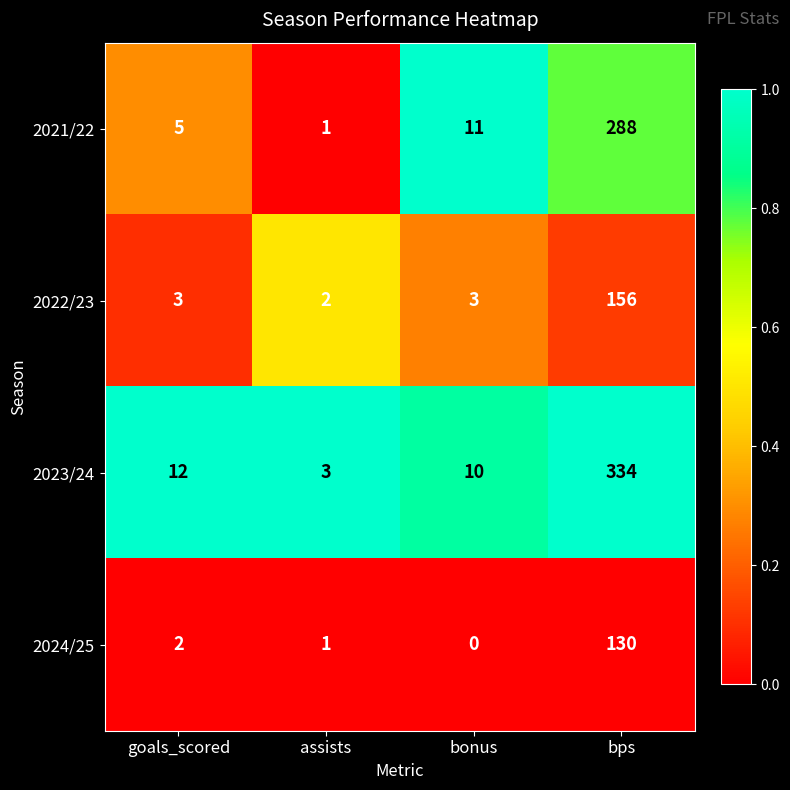

The value of 2024/25 at goals_scored is 3. True or false?

False